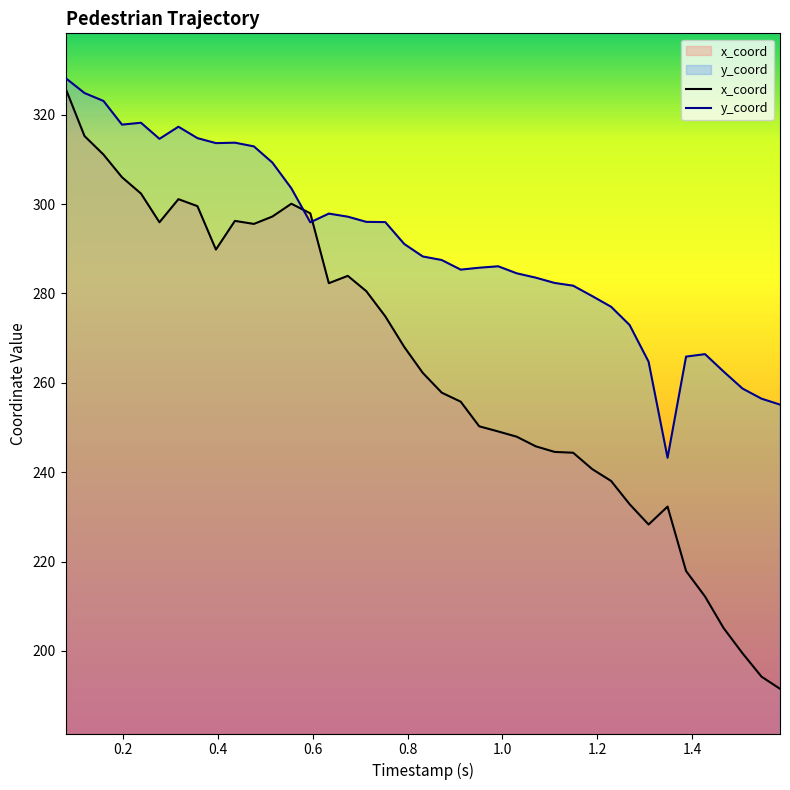

What is the maximum value shown in the chart?

328.2